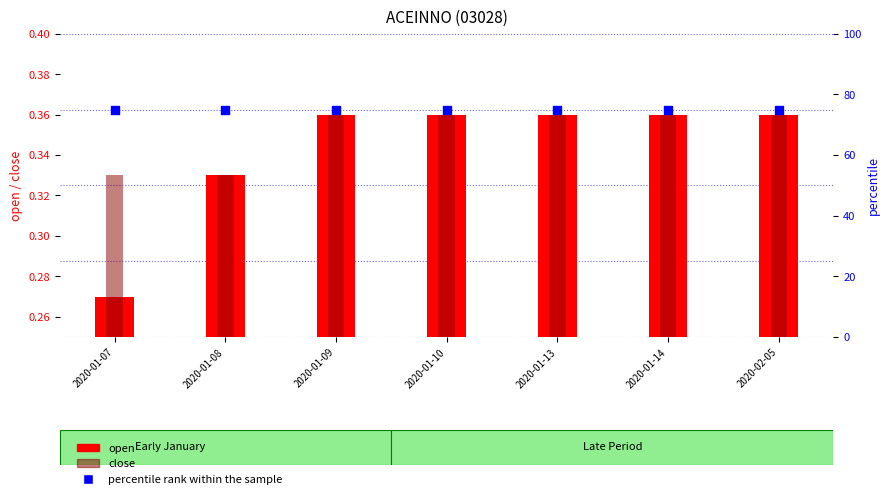

What are all the series names shown in the legend?

open, close, percentile rank within the sample